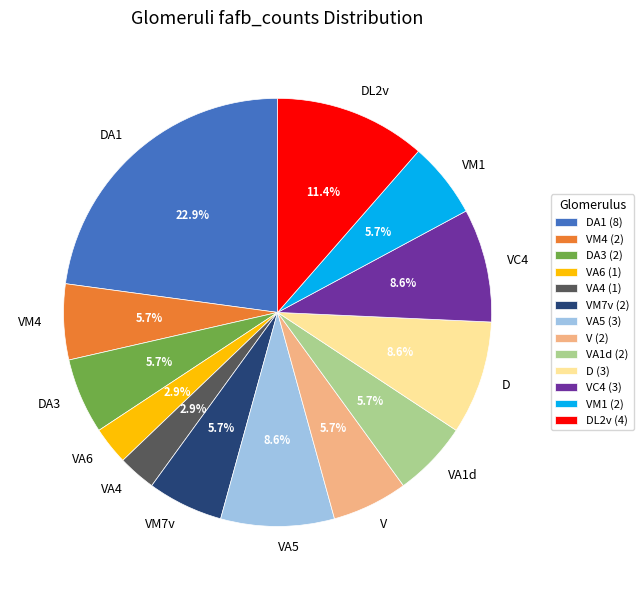

Does any single category account for the majority?

No